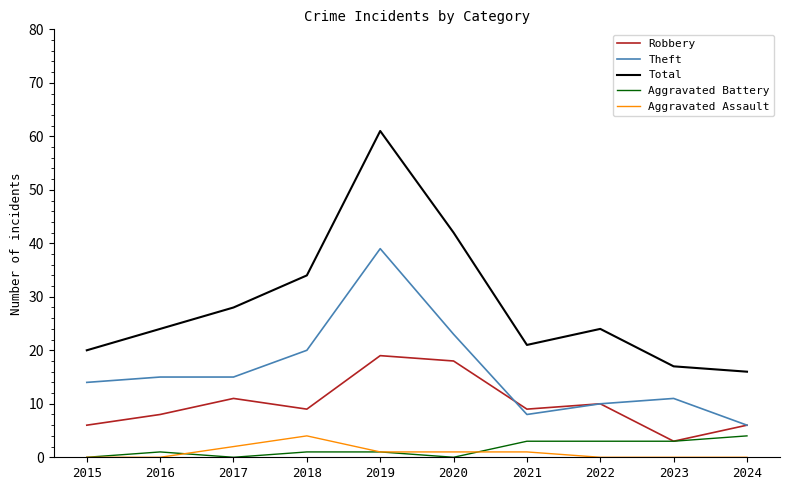

True or false: Total and Aggravated Battery intersect in this chart.

False